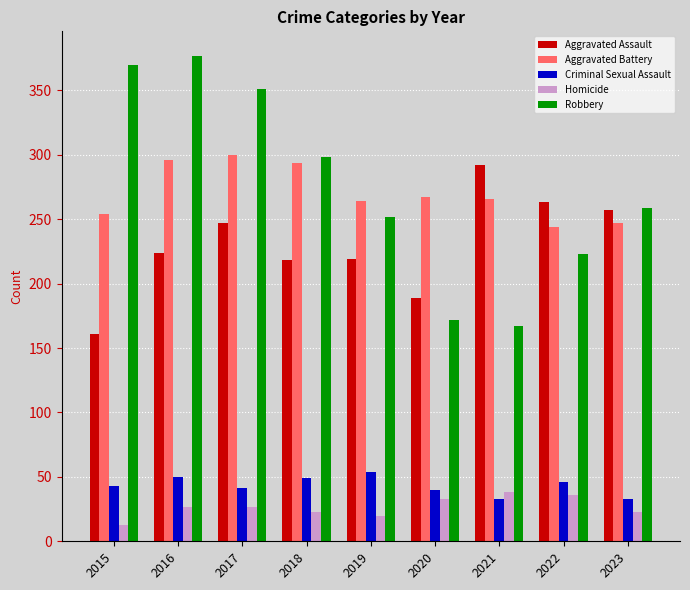

Are the bars horizontal?

No